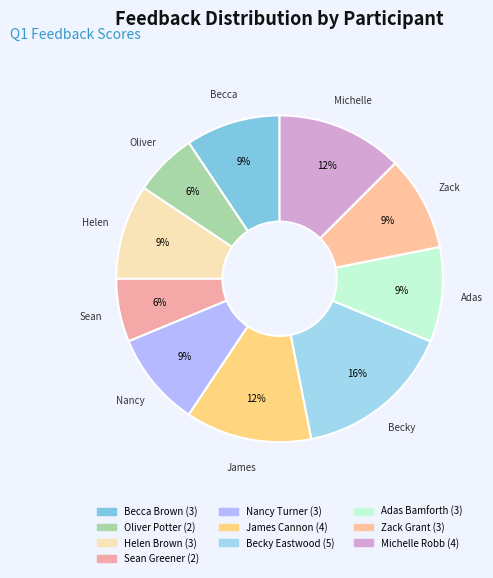

Is Nancy Turner the majority of the pie?

No